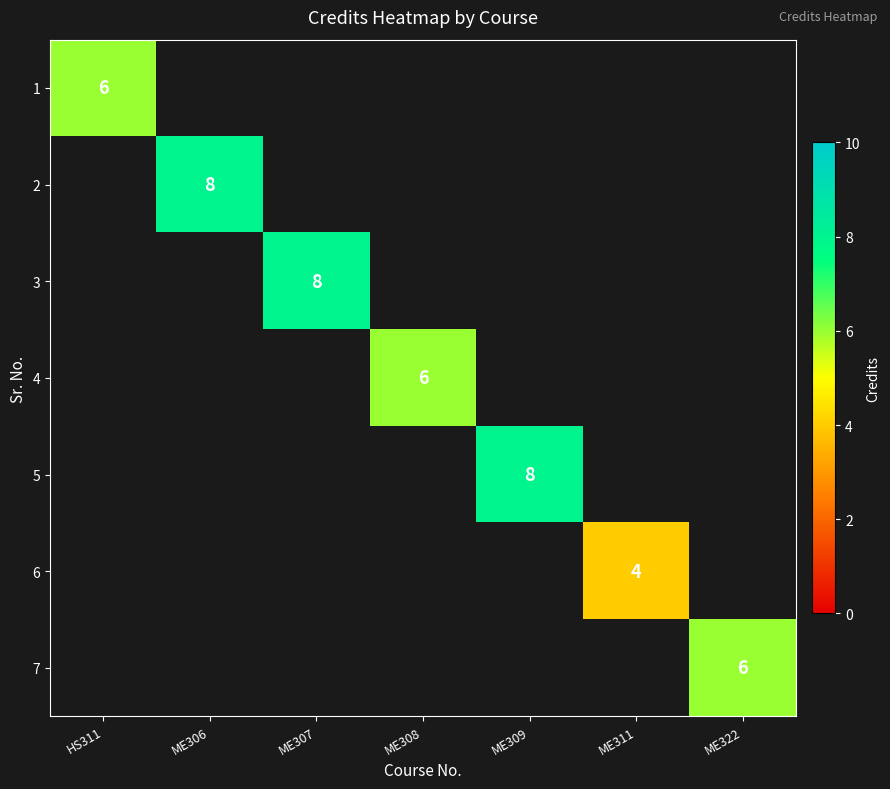

True or false: 2 has a value of 13 at ME306.

False